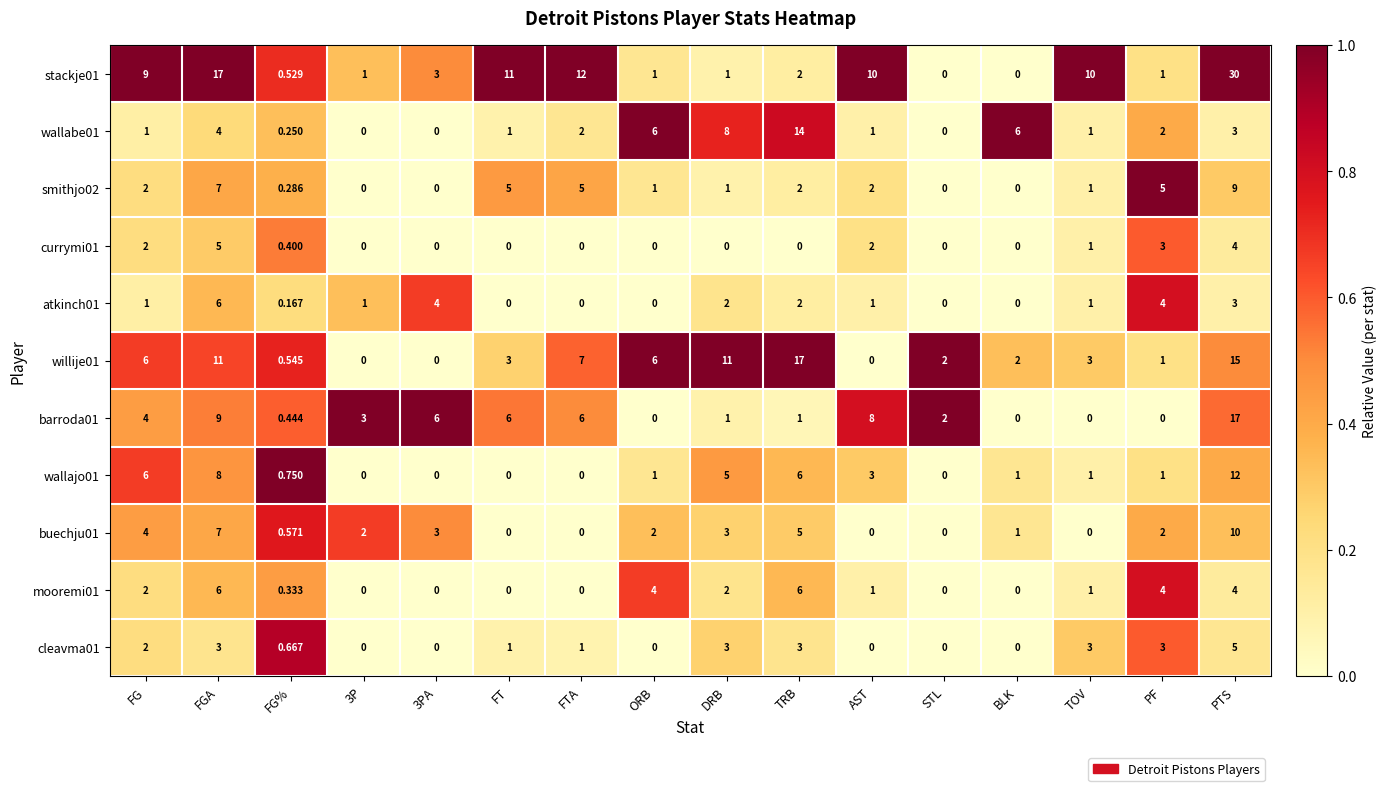

At which category is the sum across all series the highest?

PTS